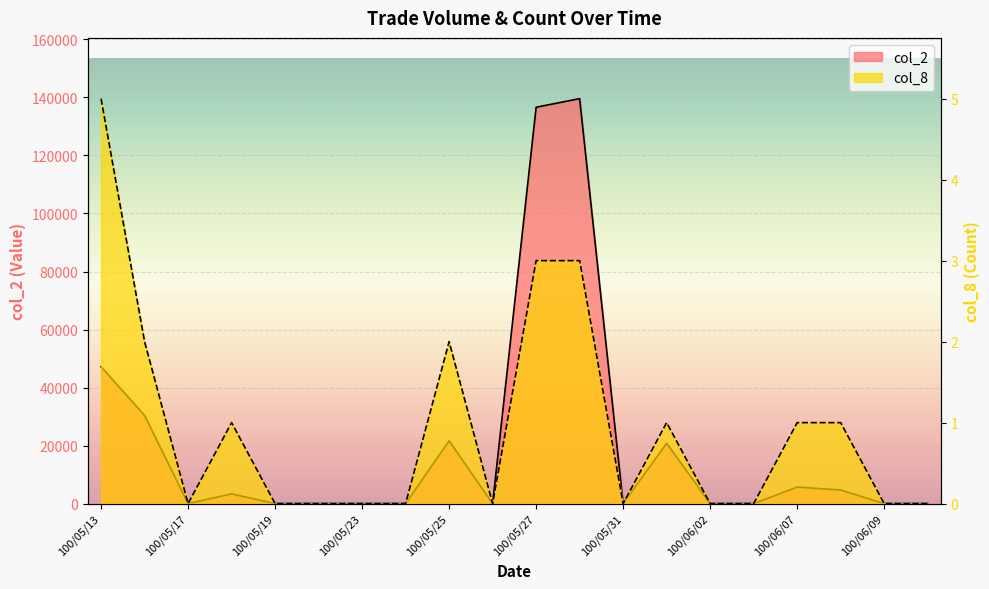

Reading left to right, list all the values displayed in this chart.

col_2: 100/05/13=47170	100/05/16=30400	100/05/17=0	100/05/18=3360	100/05/19=0	100/05/20=0	100/05/23=0	100/05/24=0	100/05/25=21650	100/05/26=0	100/05/27=136620	100/05/30=139590	100/05/31=0	100/06/01=20800	100/06/02=0	100/06/03=0	100/06/07=5700	100/06/08=4700	100/06/09=0	100/06/10=0
col_8: 100/05/13=5	100/05/16=2	100/05/17=0	100/05/18=1	100/05/19=0	100/05/20=0	100/05/23=0	100/05/24=0	100/05/25=2	100/05/26=0	100/05/27=3	100/05/30=3	100/05/31=0	100/06/01=1	100/06/02=0	100/06/03=0	100/06/07=1	100/06/08=1	100/06/09=0	100/06/10=0